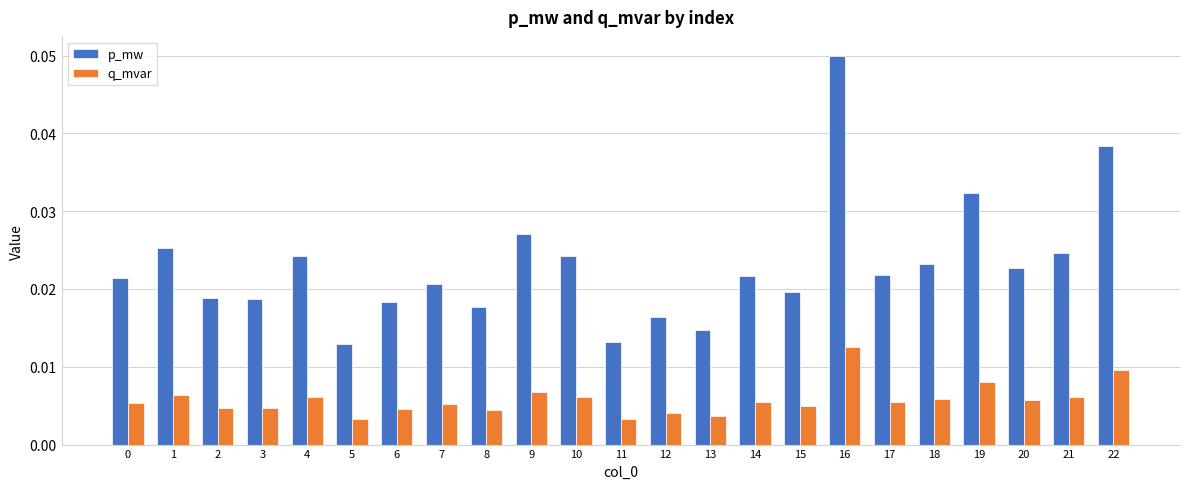

What are all the series names shown in the legend?

p_mw, q_mvar